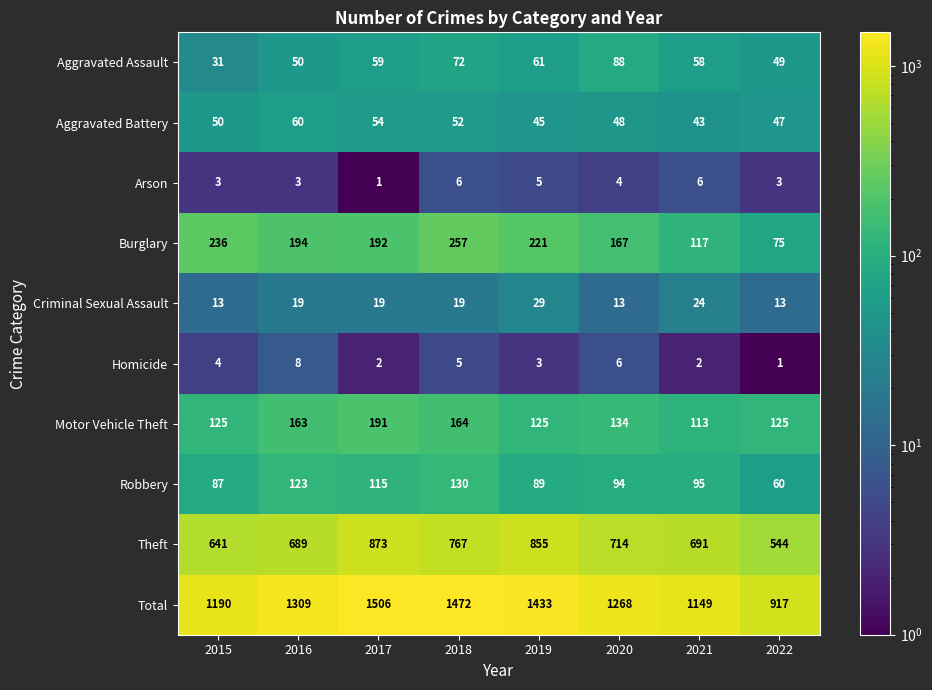

At which label does Robbery first exceed 95?

2016